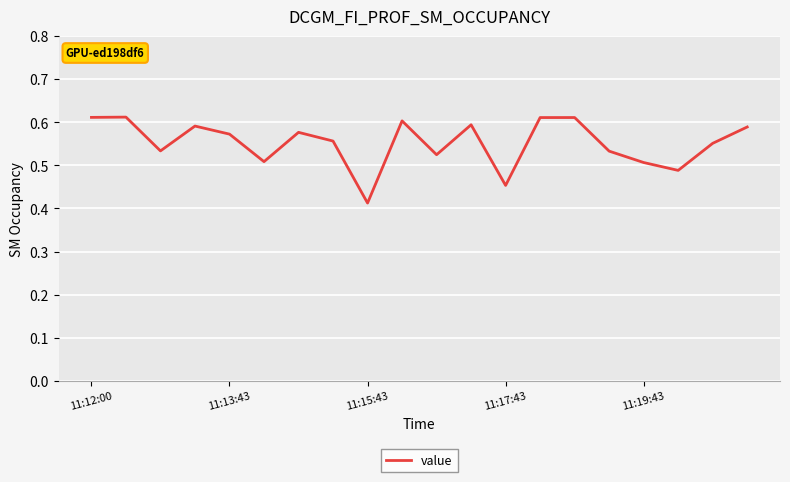

At which label is the value closest to 0?

11:15:43